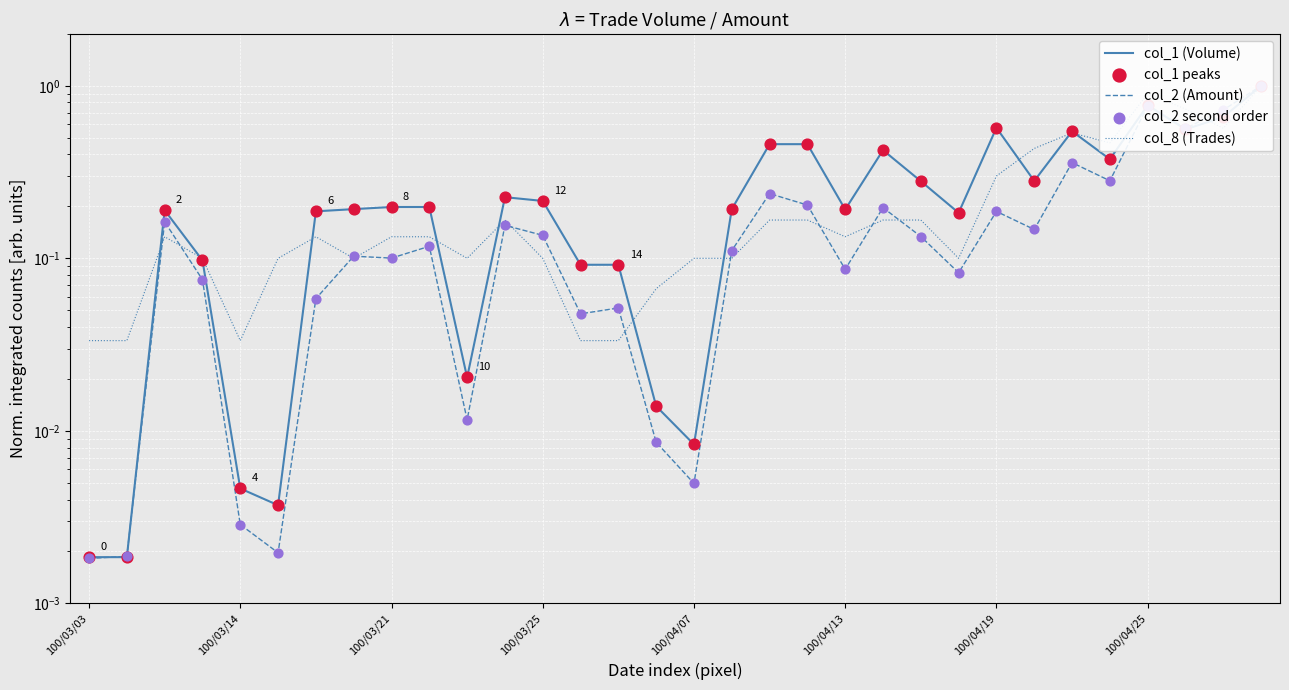

Which series reaches the minimum Y coordinate?

col_2 (Amount)